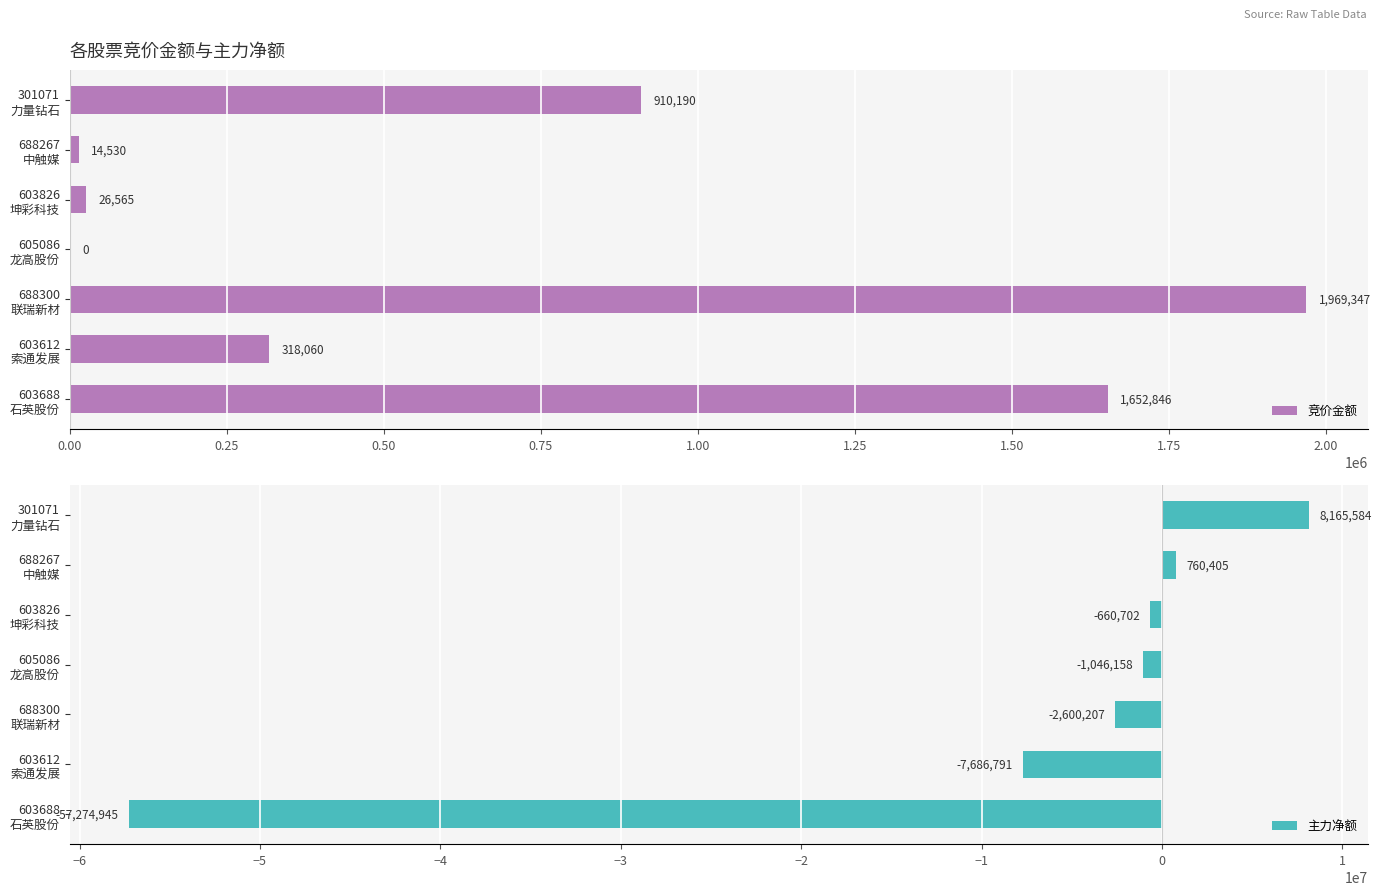

How many values in 竞价金额 are above zero?

6